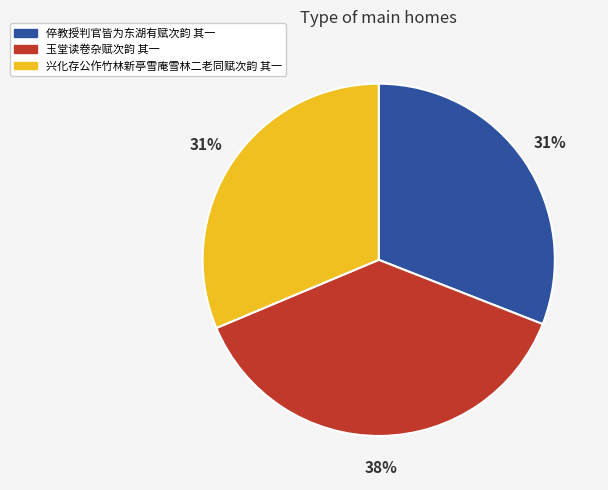

Between 玉堂读卷杂赋次韵 其一 and 兴化存公作竹林新亭雪庵雪林二老同赋次韵 其一, which is larger?

玉堂读卷杂赋次韵 其一